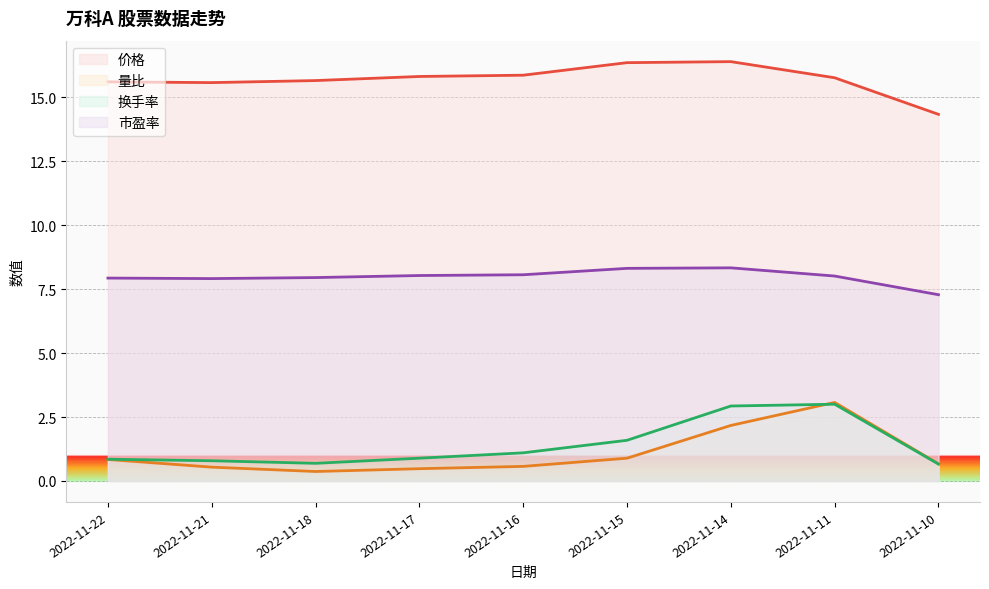

What value does the 换手率 series have at 2022-11-15?

1.6